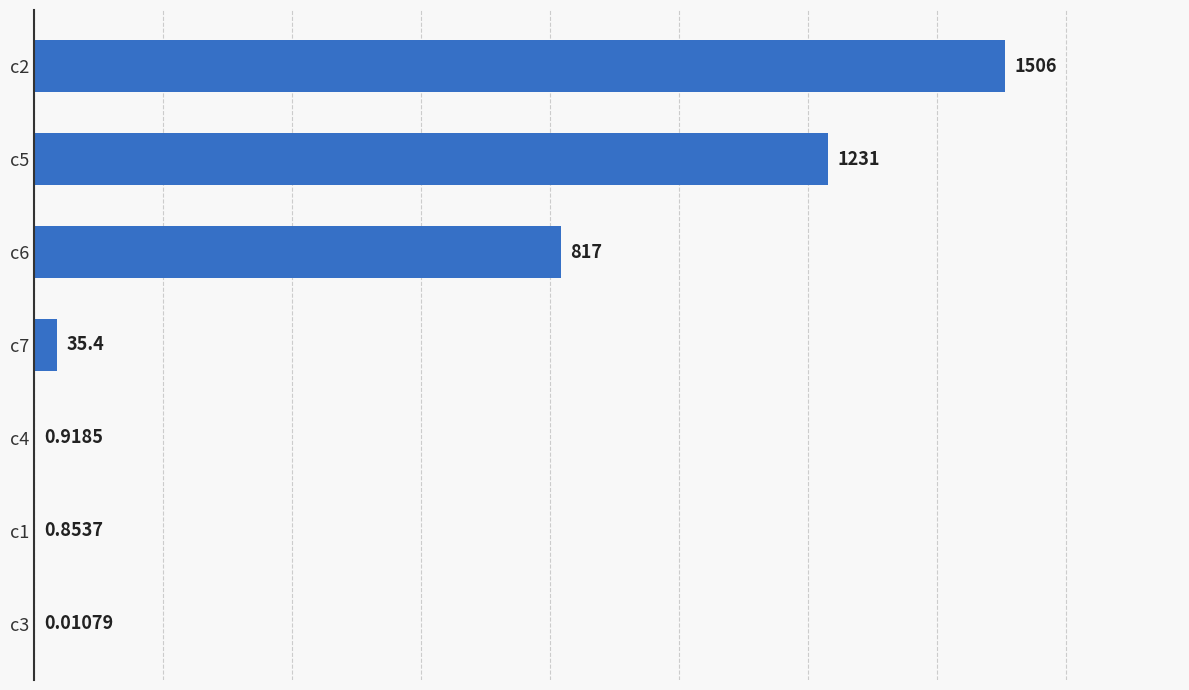

Between c1 and c3, which is larger?

c1